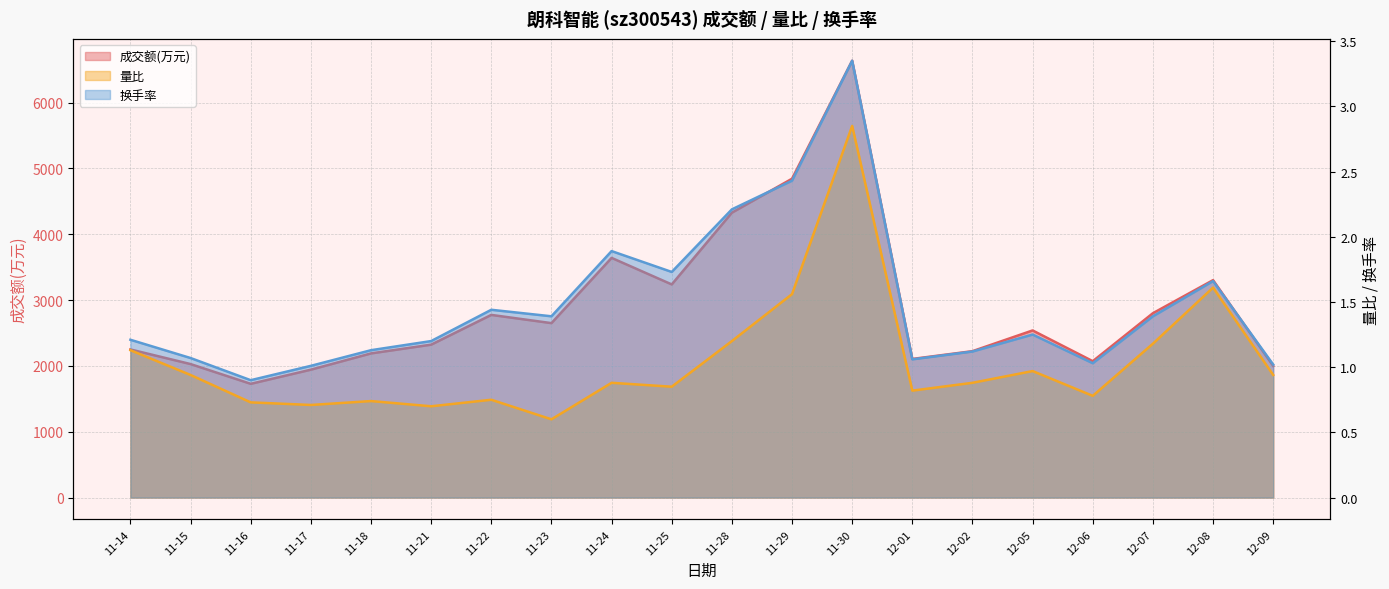

In 成交额(万元), how many points are lower than both neighbors (excluding endpoints)?

5